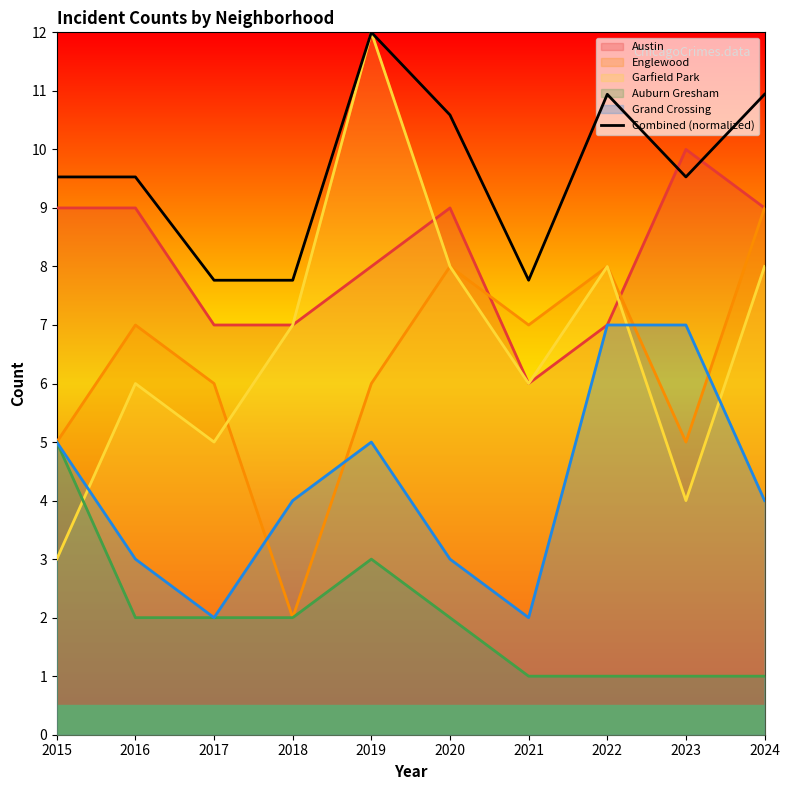

Which label corresponds to the smallest value in the chart?

2017